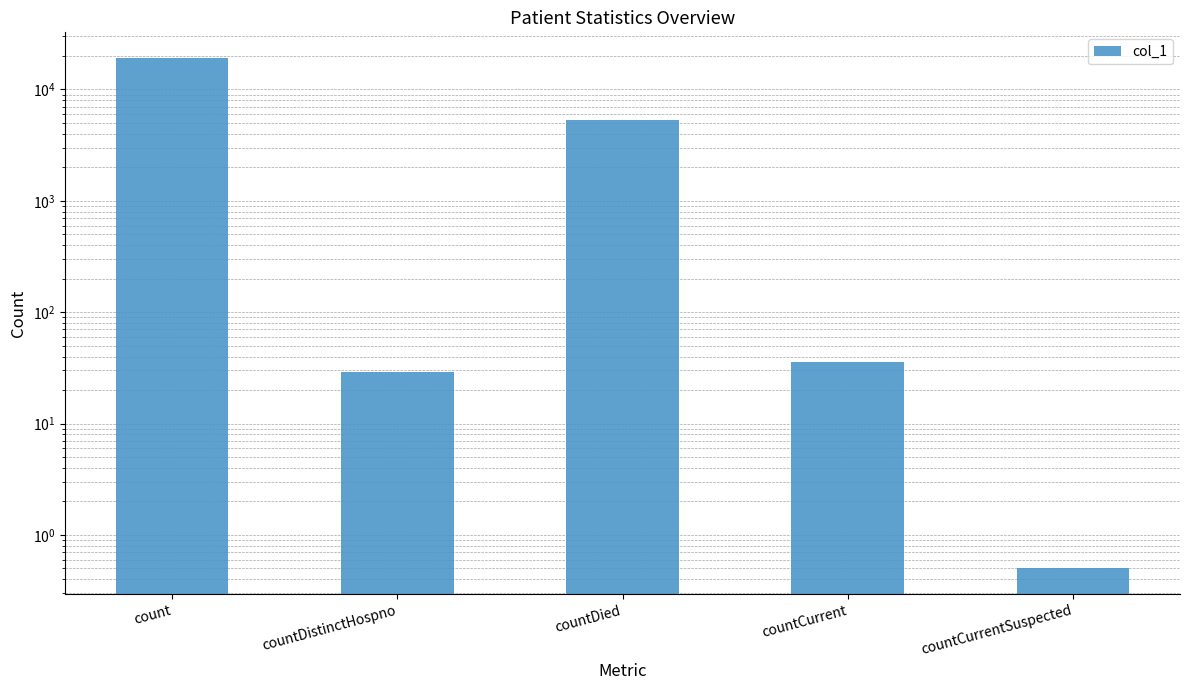

The value at countDistinctHospno is 29.0. True or false?

True